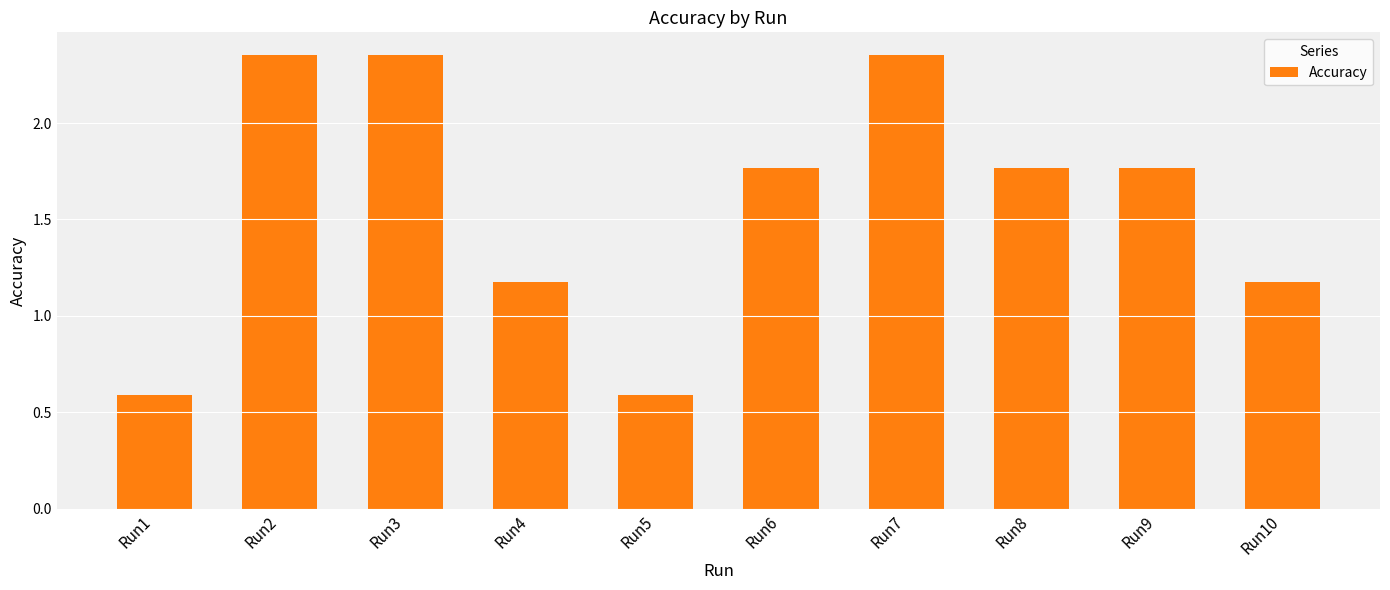

At which label does the data first exceed 1?

Run2